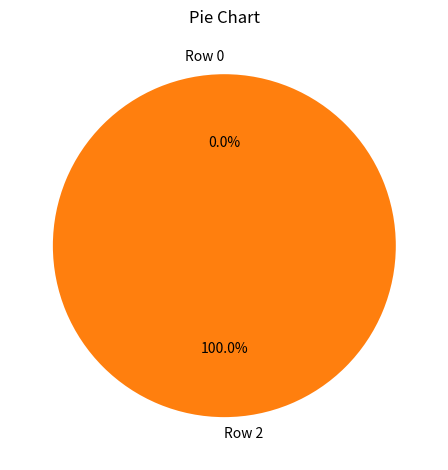

True or false: Row 2 accounts for 89% of the total.

False